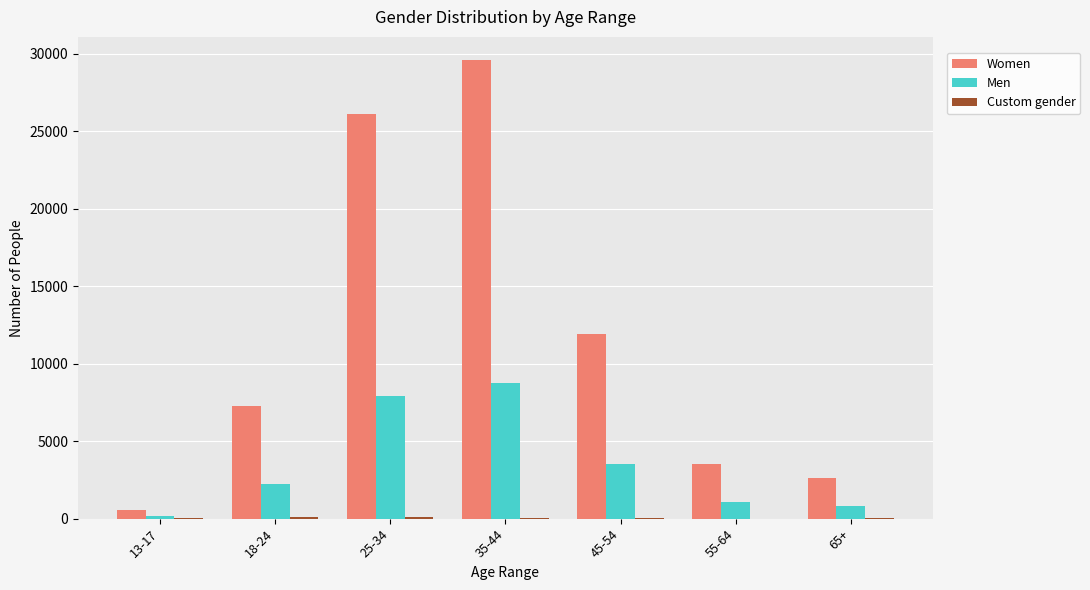

What is the sum of all Women values?

81660